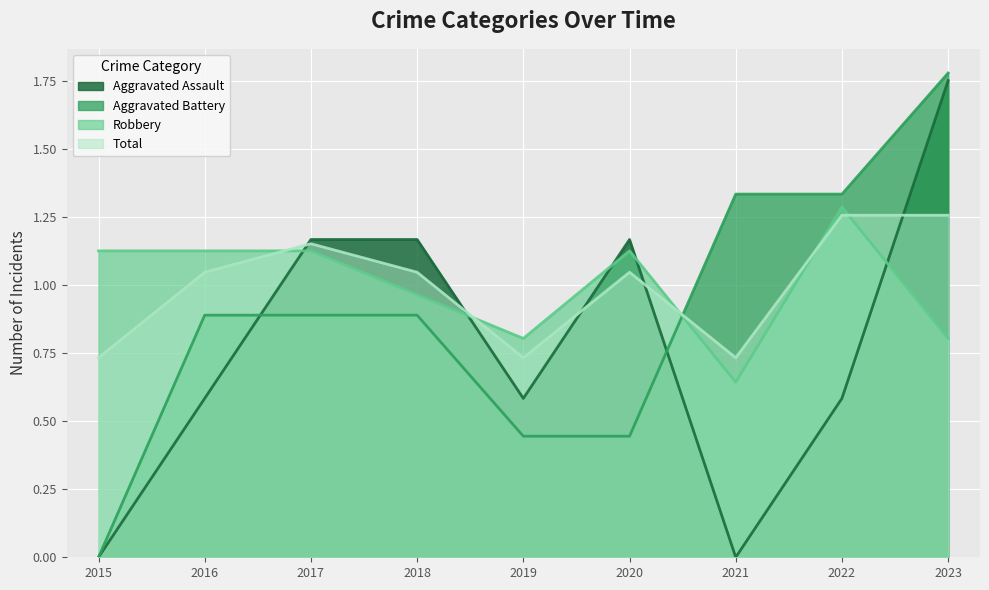

True or false: Aggravated Assault and Total intersect in this chart.

True